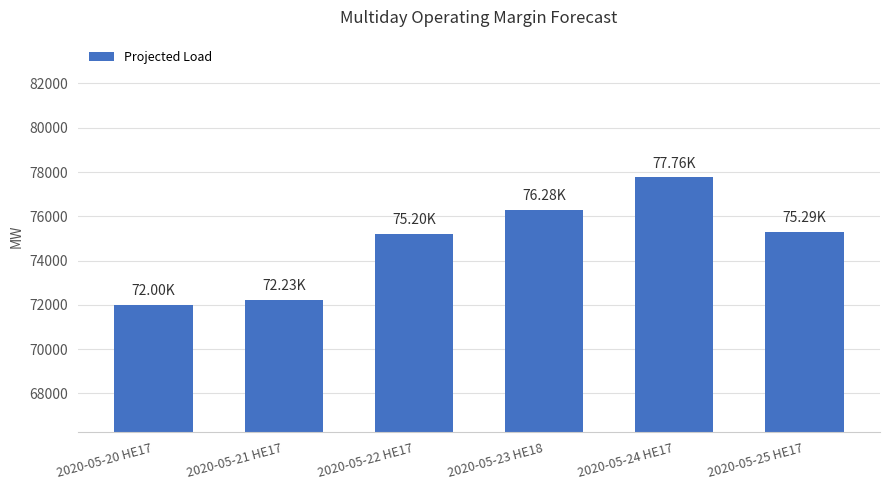

What is the sum of the values at 2020-05-25 HE17 and 2020-05-24 HE17?

153046